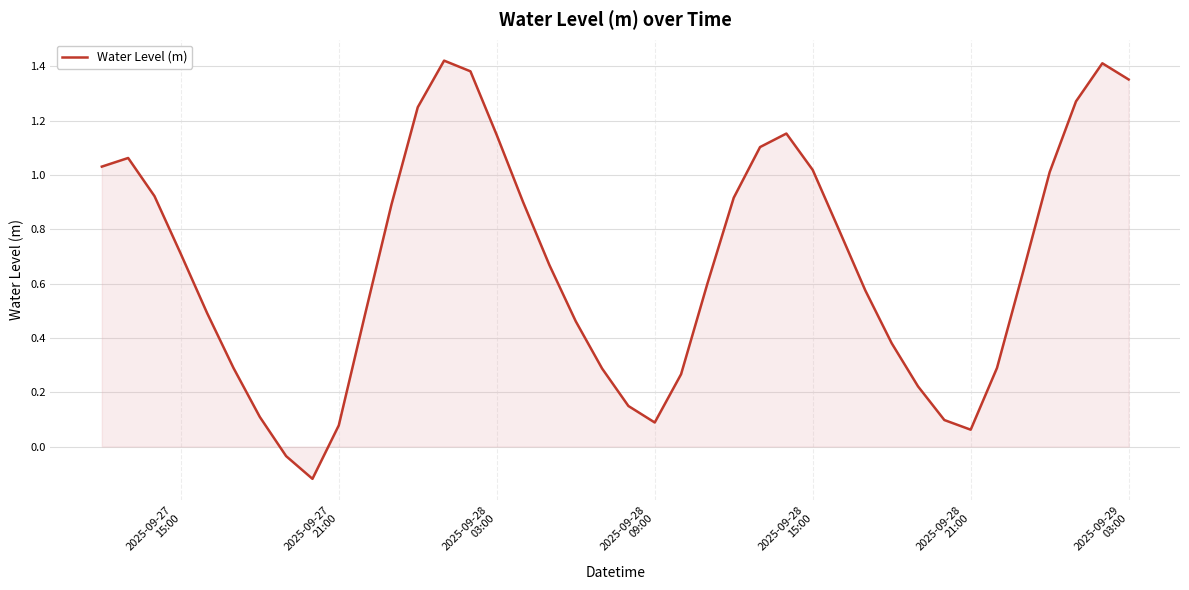

What is the difference between the maximum and minimum values?

1.5